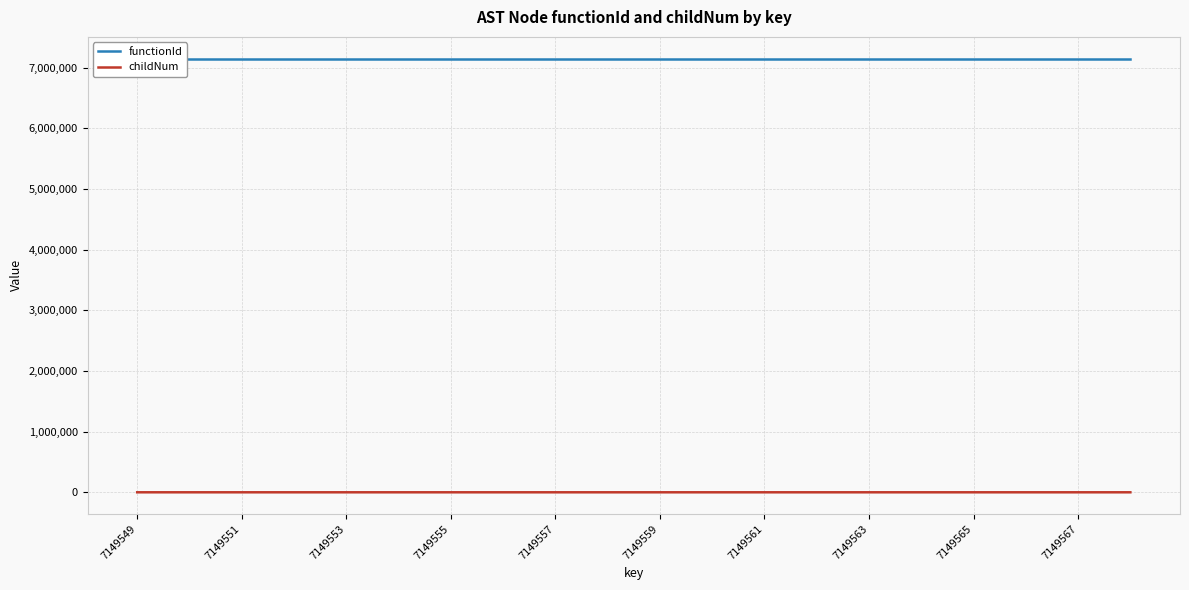

At how many categories does at least one series exceed 921107?

20